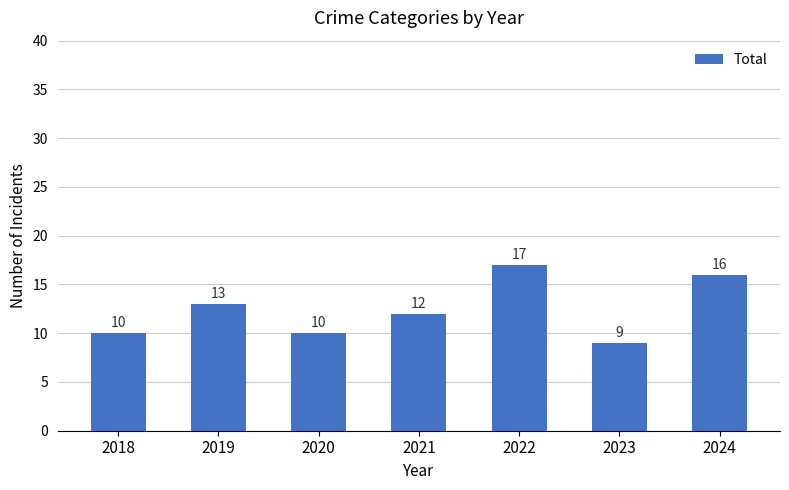

At which label does the data first exceed 12?

2019